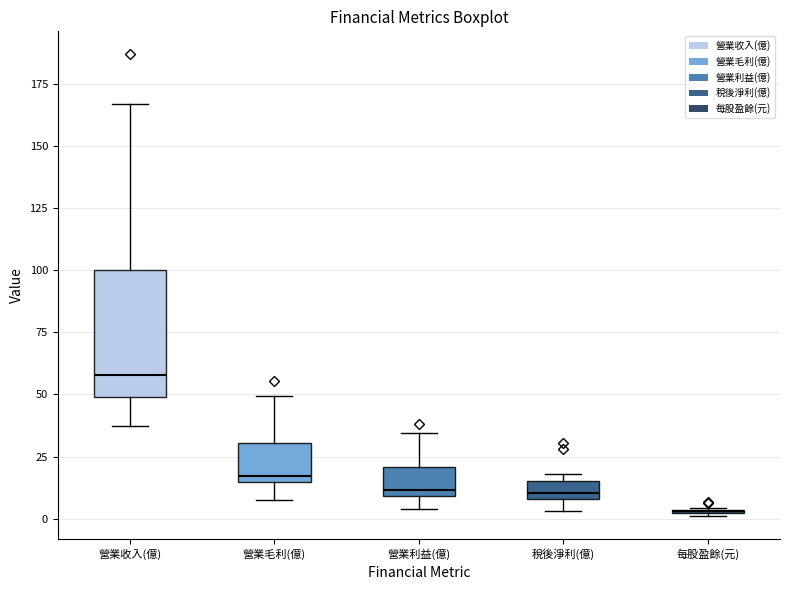

Where does the upper whisker of the box for 營業收入(億) end on the y-axis? The values are not printed on the chart, so give them approximately, as read against the axis.

165